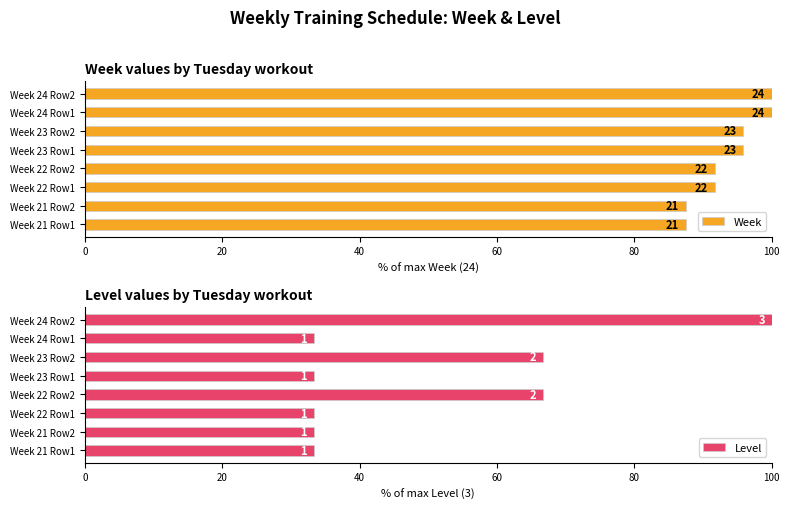

The value of Level at 60 is 66.7. True or false?

True